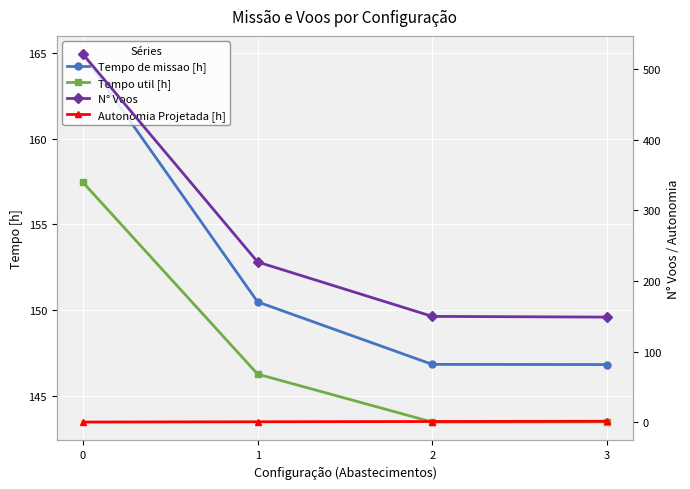

What is the difference between the maximum and second lowest values in the Tempo de missao [h] series?

18.1